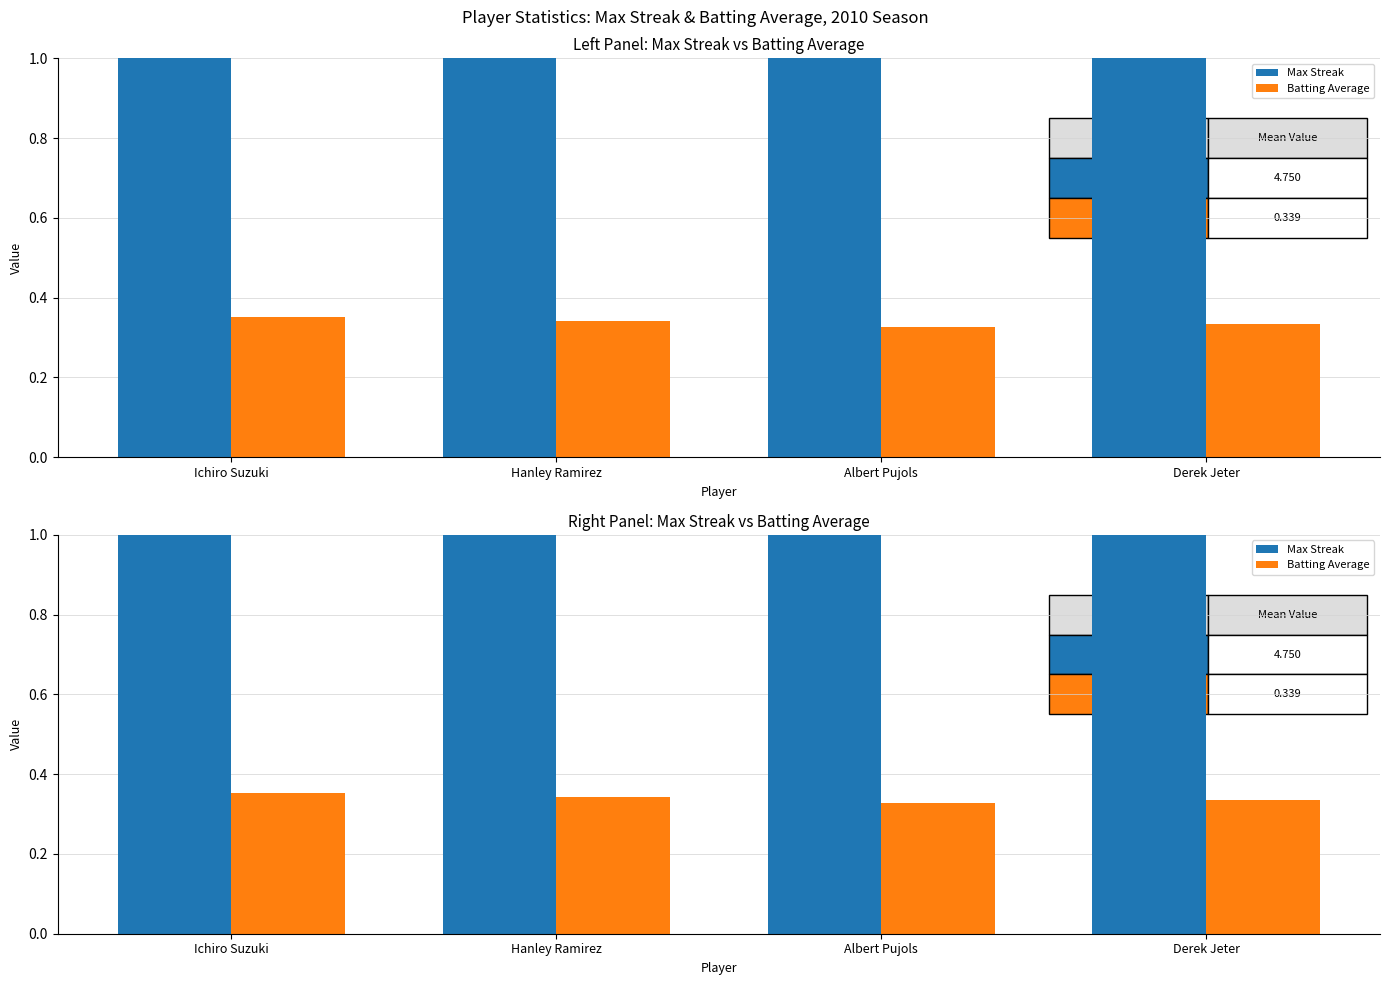

The value of Max Streak at Hanley Ramirez is 6.8. True or false?

False